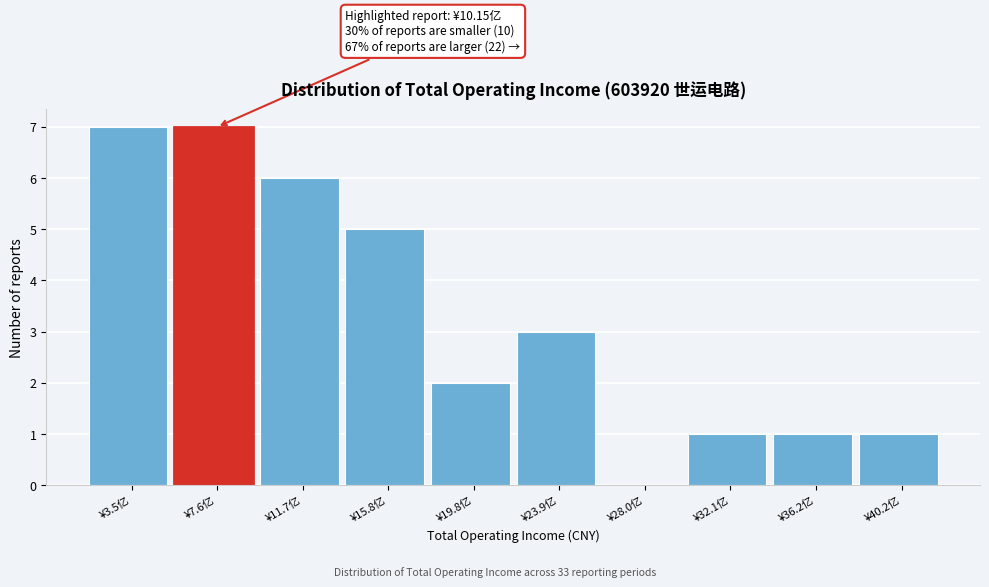

Reading right to left, list all the values displayed in this chart.

¥40.2亿=1	¥36.2亿=1	¥32.1亿=1	¥28.0亿=0	¥23.9亿=3	¥19.8亿=2	¥15.8亿=5	¥11.7亿=6	¥7.6亿=7	¥3.5亿=7